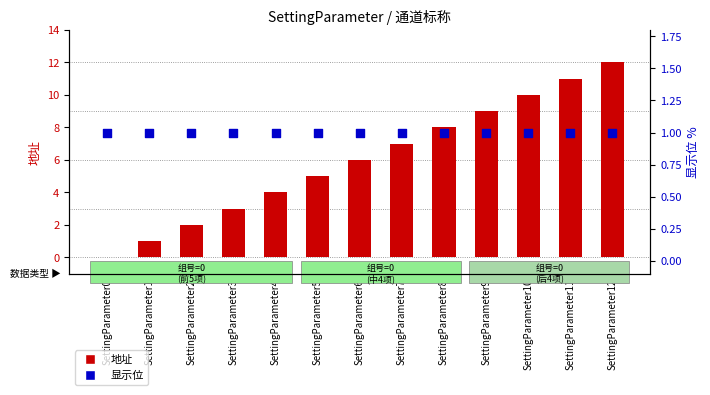

At how many categories does at least one series exceed 4?

8